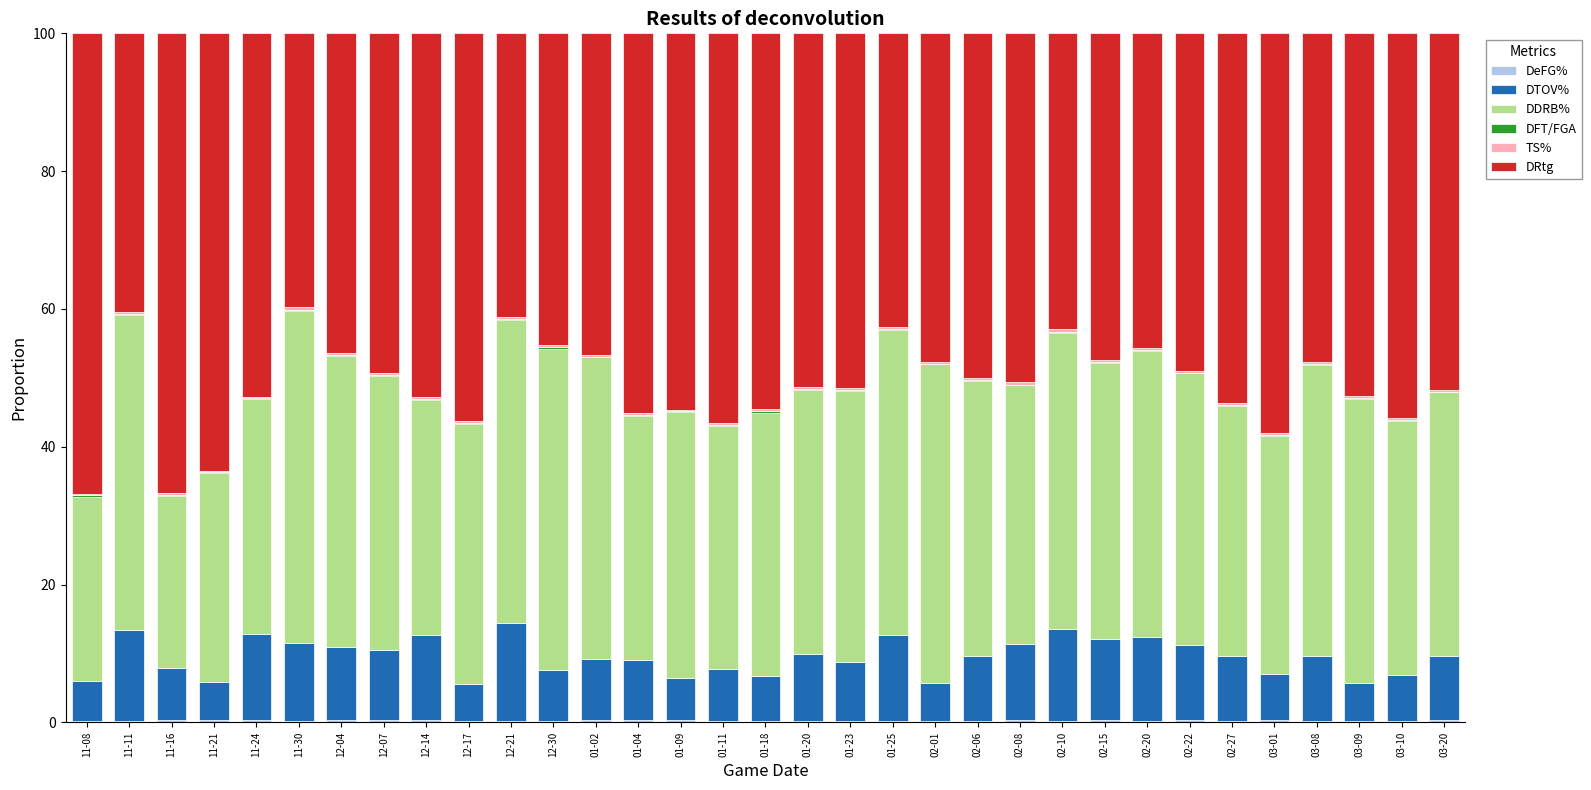

How many distinct data groups are displayed?

6